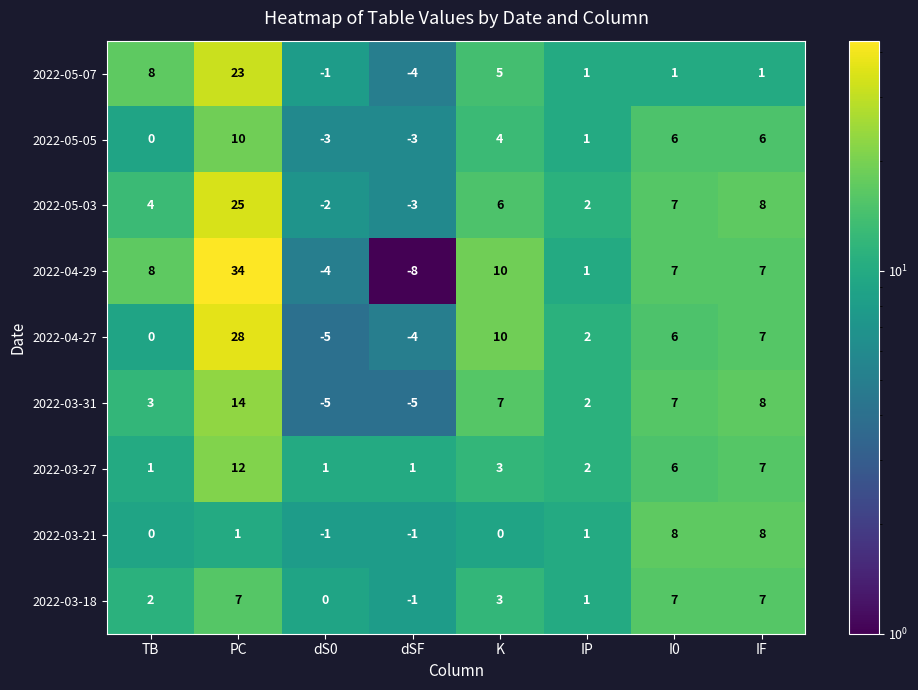

What is the sum of all 2022-03-31 values?

31